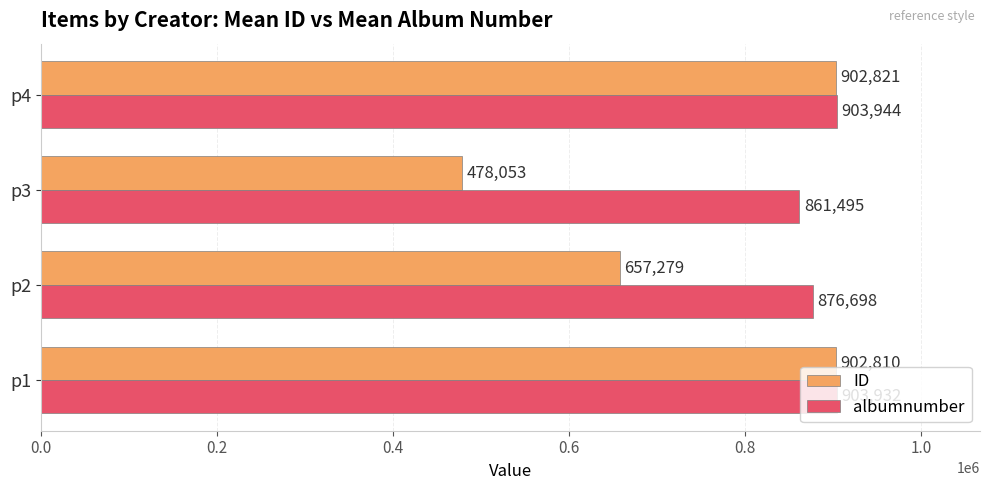

The ID series shows 657279 at p2. True or false?

True